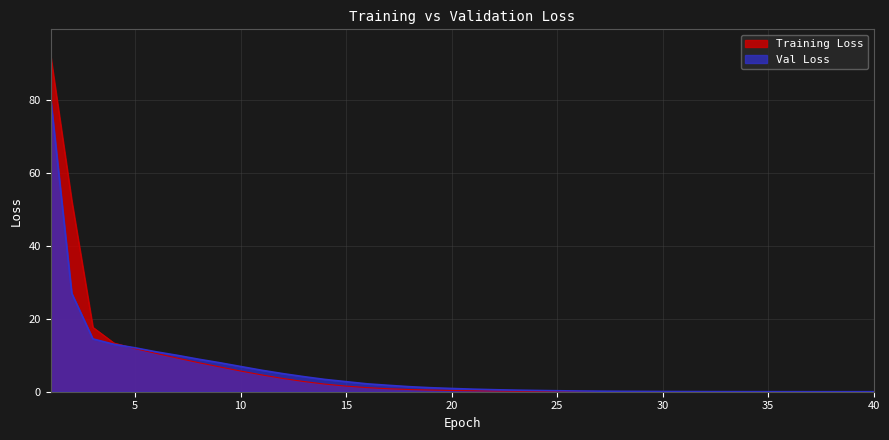

Which category has the highest value across all series?

1